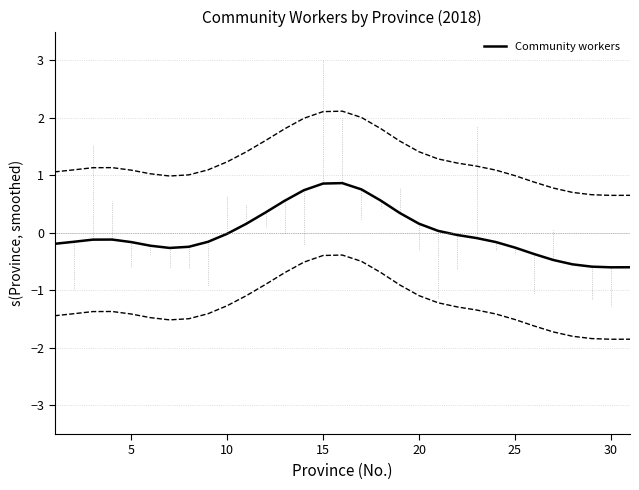

What is the highest value of the Community workers series?

0.9